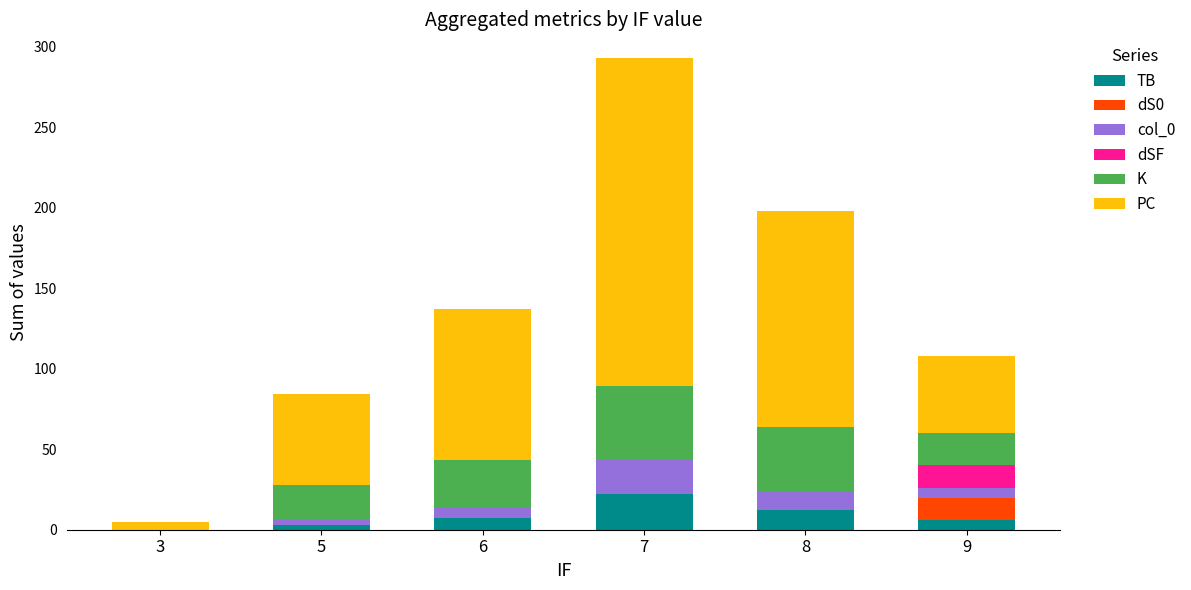

At which category is the sum across all series the highest?

7